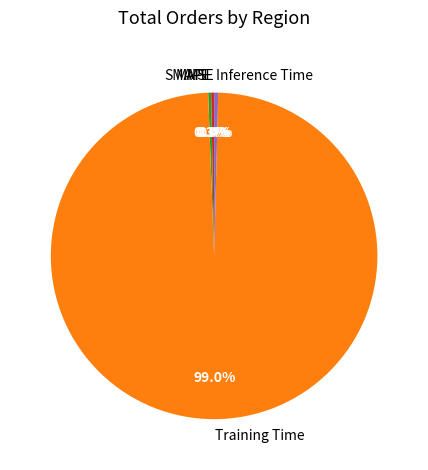

What is the largest slice in the pie chart?

Training Time